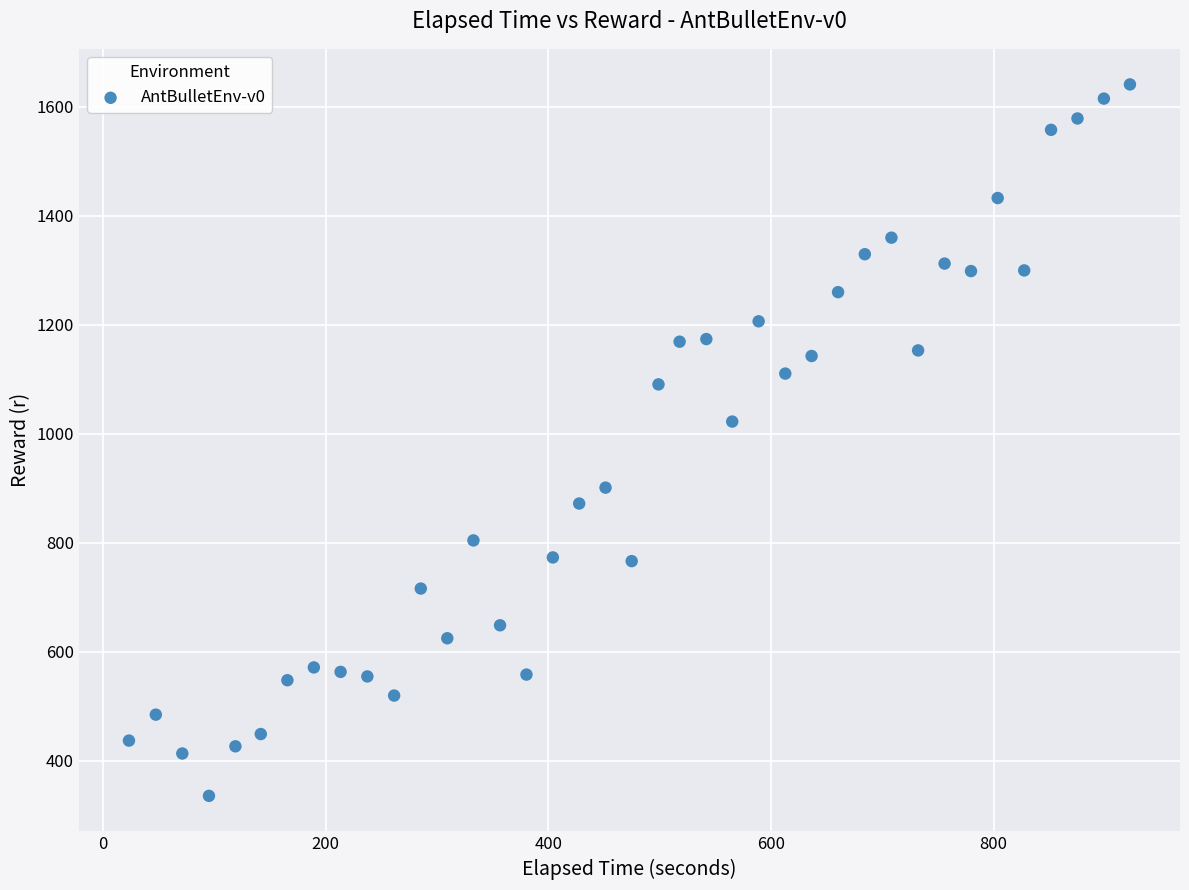

What is the range of Y values (max minus min)?

1305.5